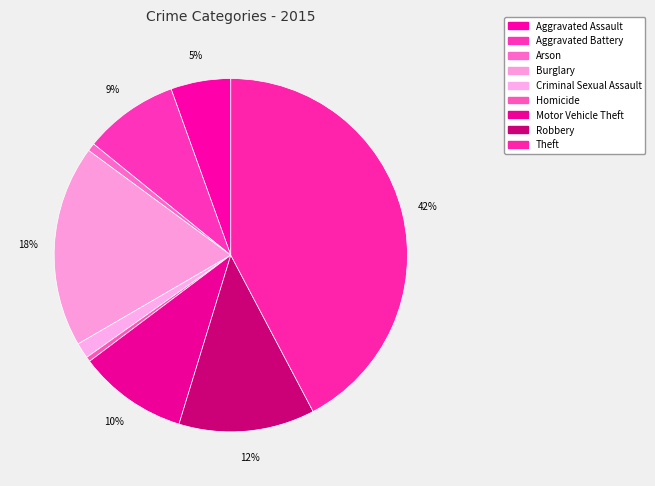

Does Theft represent more than half of the total?

No